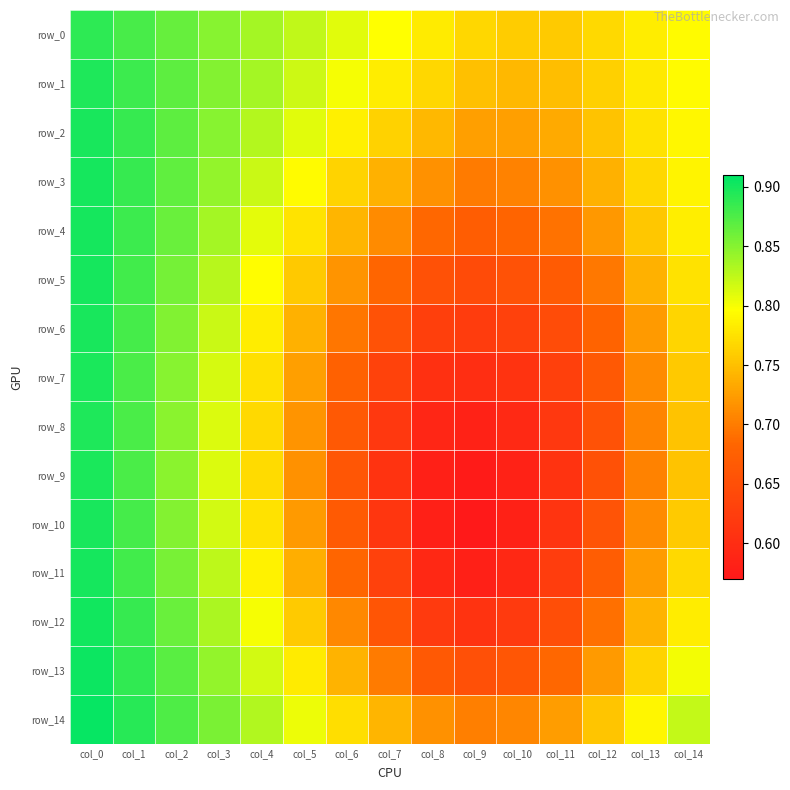

Reading right to left, extract all data points from this chart.

row_0: col_14=0.8	col_13=0.8	col_12=0.8	col_11=0.8	col_10=0.8	col_9=0.8	col_8=0.8	col_7=0.8	col_6=0.8	col_5=0.8	col_4=0.8	col_3=0.8	col_2=0.9	col_1=0.9	col_0=0.9
row_1: col_14=0.8	col_13=0.8	col_12=0.8	col_11=0.7	col_10=0.7	col_9=0.8	col_8=0.8	col_7=0.8	col_6=0.8	col_5=0.8	col_4=0.8	col_3=0.9	col_2=0.9	col_1=0.9	col_0=0.9
row_2: col_14=0.8	col_13=0.8	col_12=0.8	col_11=0.7	col_10=0.7	col_9=0.7	col_8=0.7	col_7=0.8	col_6=0.8	col_5=0.8	col_4=0.8	col_3=0.8	col_2=0.9	col_1=0.9	col_0=0.9
row_3: col_14=0.8	col_13=0.8	col_12=0.7	col_11=0.7	col_10=0.7	col_9=0.7	col_8=0.7	col_7=0.7	col_6=0.8	col_5=0.8	col_4=0.8	col_3=0.8	col_2=0.9	col_1=0.9	col_0=0.9
row_4: col_14=0.8	col_13=0.8	col_12=0.7	col_11=0.7	col_10=0.7	col_9=0.7	col_8=0.7	col_7=0.7	col_6=0.7	col_5=0.8	col_4=0.8	col_3=0.8	col_2=0.9	col_1=0.9	col_0=0.9
row_5: col_14=0.8	col_13=0.7	col_12=0.7	col_11=0.7	col_10=0.7	col_9=0.6	col_8=0.7	col_7=0.7	col_6=0.7	col_5=0.8	col_4=0.8	col_3=0.8	col_2=0.9	col_1=0.9	col_0=0.9
row_6: col_14=0.8	col_13=0.7	col_12=0.7	col_11=0.6	col_10=0.6	col_9=0.6	col_8=0.6	col_7=0.7	col_6=0.7	col_5=0.7	col_4=0.8	col_3=0.8	col_2=0.9	col_1=0.9	col_0=0.9
row_7: col_14=0.8	col_13=0.7	col_12=0.7	col_11=0.6	col_10=0.6	col_9=0.6	col_8=0.6	col_7=0.6	col_6=0.7	col_5=0.7	col_4=0.8	col_3=0.8	col_2=0.8	col_1=0.9	col_0=0.9
row_8: col_14=0.8	col_13=0.7	col_12=0.7	col_11=0.6	col_10=0.6	col_9=0.6	col_8=0.6	col_7=0.6	col_6=0.7	col_5=0.7	col_4=0.8	col_3=0.8	col_2=0.8	col_1=0.9	col_0=0.9
row_9: col_14=0.8	col_13=0.7	col_12=0.7	col_11=0.6	col_10=0.6	col_9=0.6	col_8=0.6	col_7=0.6	col_6=0.7	col_5=0.7	col_4=0.8	col_3=0.8	col_2=0.8	col_1=0.9	col_0=0.9
row_10: col_14=0.8	col_13=0.7	col_12=0.7	col_11=0.6	col_10=0.6	col_9=0.6	col_8=0.6	col_7=0.6	col_6=0.7	col_5=0.7	col_4=0.8	col_3=0.8	col_2=0.9	col_1=0.9	col_0=0.9
row_11: col_14=0.8	col_13=0.7	col_12=0.7	col_11=0.6	col_10=0.6	col_9=0.6	col_8=0.6	col_7=0.6	col_6=0.7	col_5=0.7	col_4=0.8	col_3=0.8	col_2=0.9	col_1=0.9	col_0=0.9
row_12: col_14=0.8	col_13=0.7	col_12=0.7	col_11=0.6	col_10=0.6	col_9=0.6	col_8=0.6	col_7=0.7	col_6=0.7	col_5=0.8	col_4=0.8	col_3=0.8	col_2=0.9	col_1=0.9	col_0=0.9
row_13: col_14=0.8	col_13=0.8	col_12=0.7	col_11=0.7	col_10=0.7	col_9=0.7	col_8=0.7	col_7=0.7	col_6=0.7	col_5=0.8	col_4=0.8	col_3=0.8	col_2=0.9	col_1=0.9	col_0=0.9
row_14: col_14=0.8	col_13=0.8	col_12=0.8	col_11=0.7	col_10=0.7	col_9=0.7	col_8=0.7	col_7=0.7	col_6=0.8	col_5=0.8	col_4=0.8	col_3=0.9	col_2=0.9	col_1=0.9	col_0=0.9